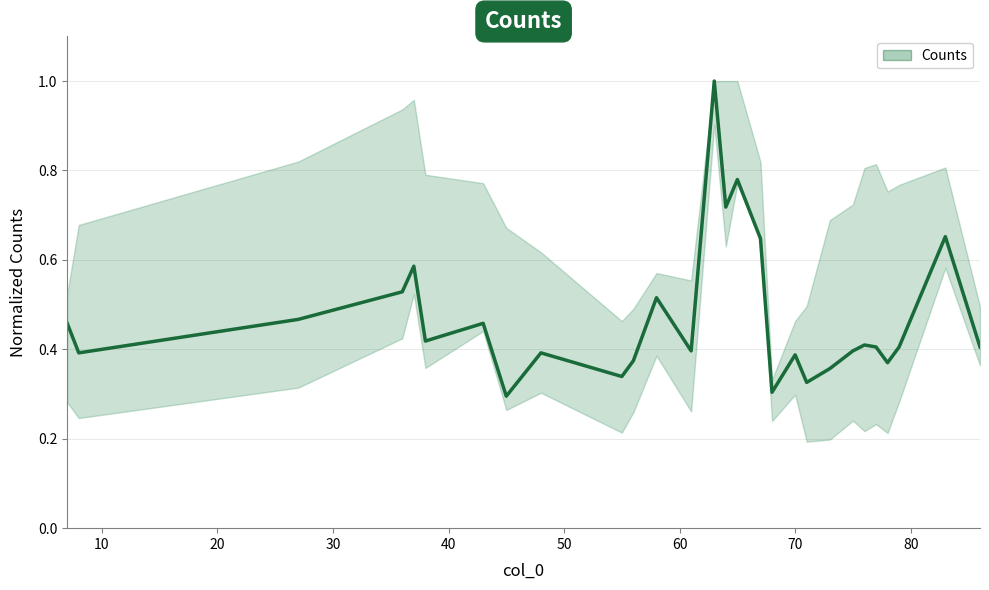

What is the value of the 14th point from the left?

1.0